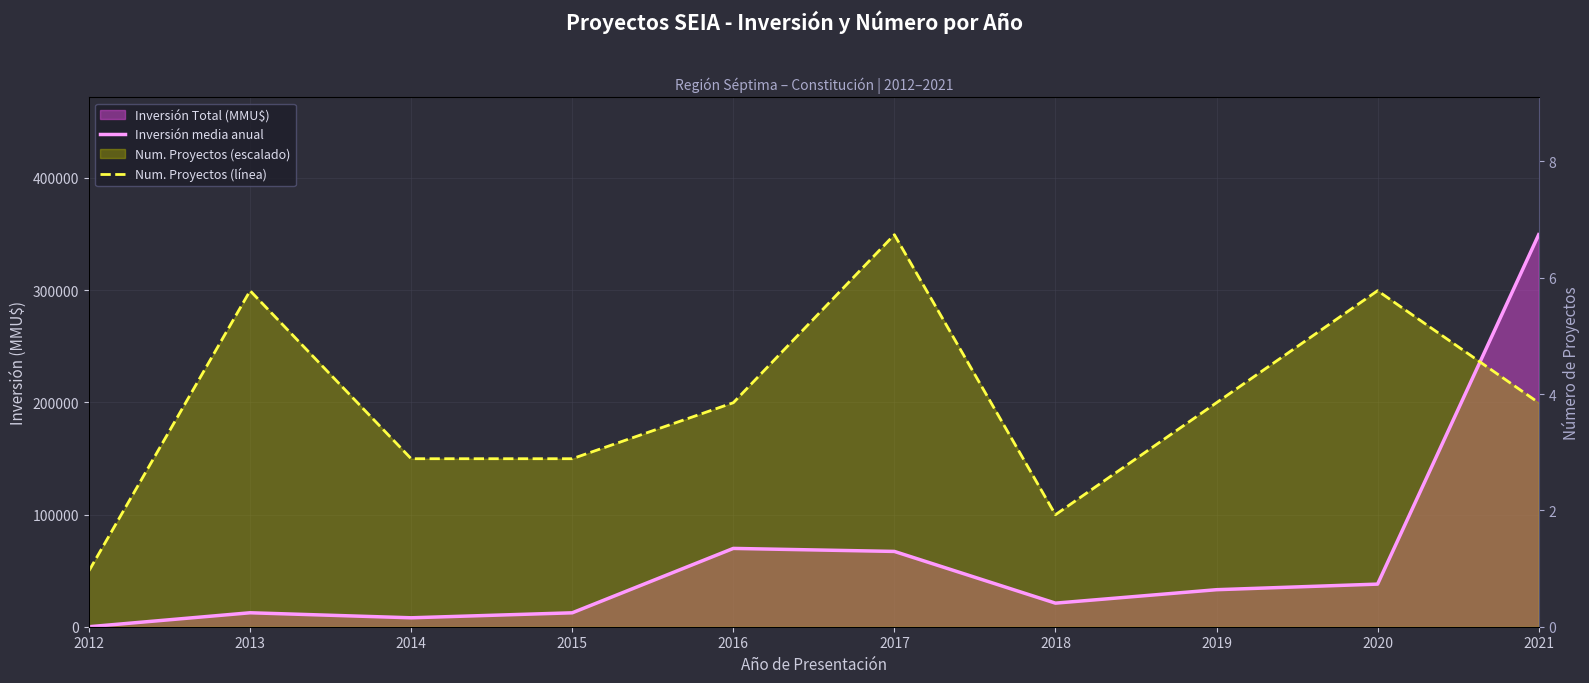

What is the total value across all series at 2018?

120860.6